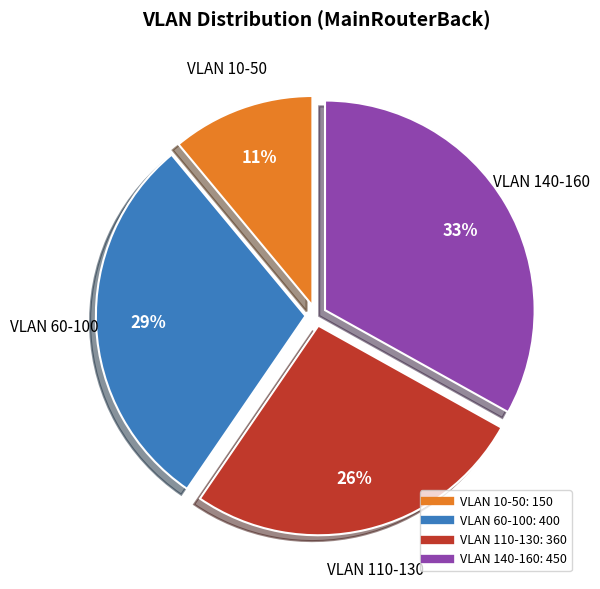

To the nearest percent, what is the average slice percentage?

25%